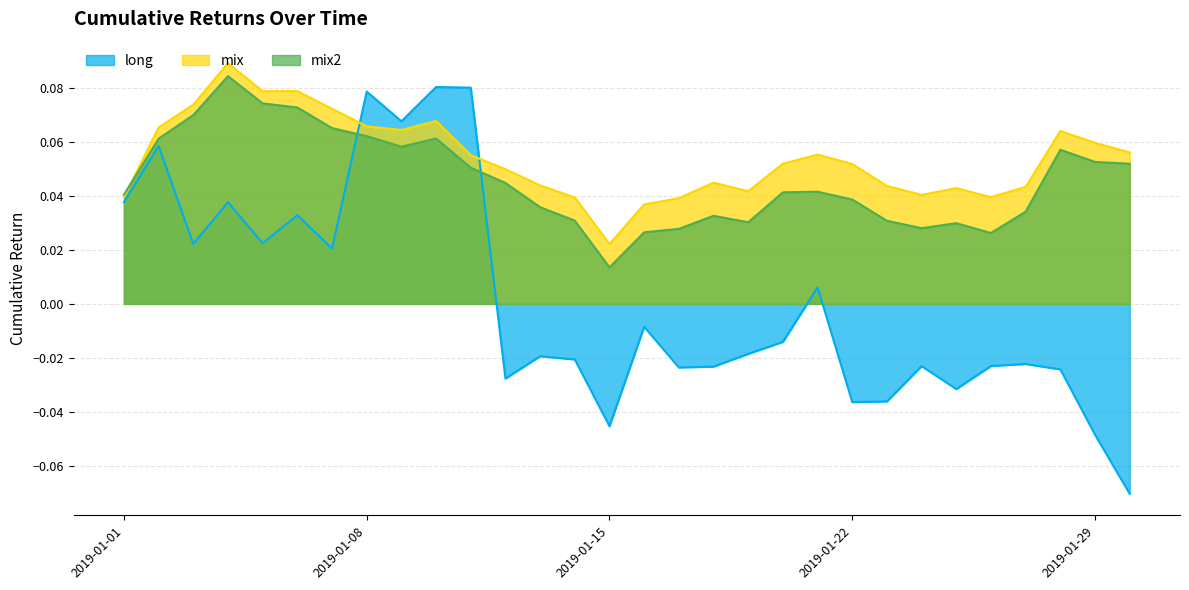

What are all the series names shown in the legend?

long, mix, mix2